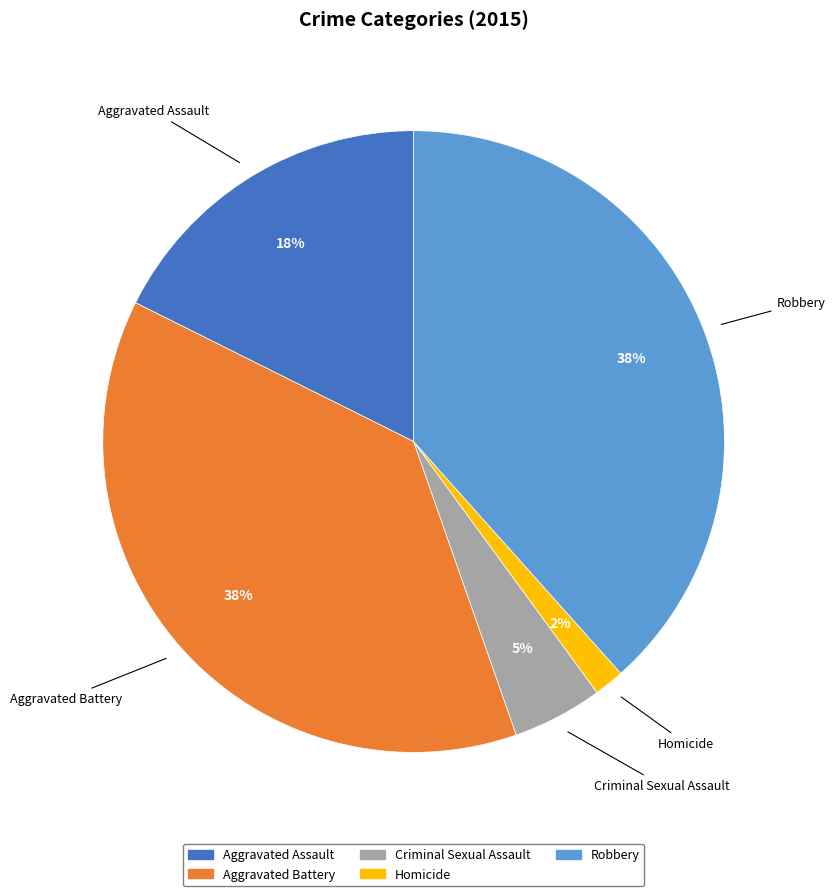

Which slice is the smallest?

Homicide